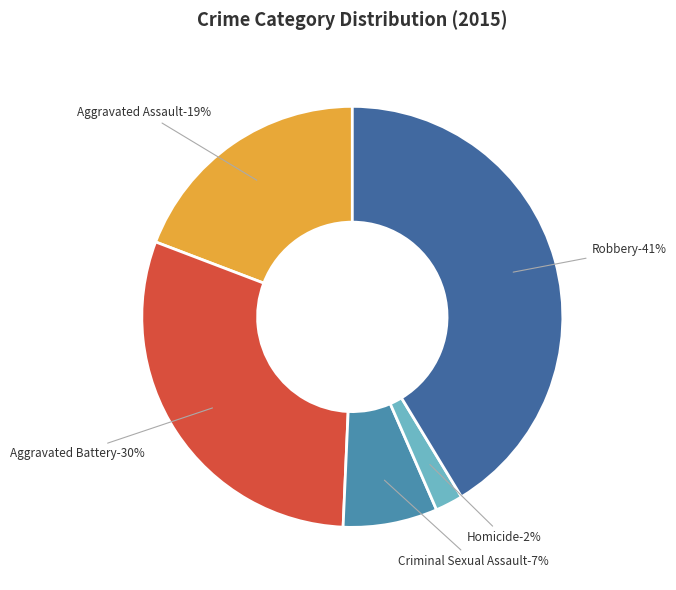

Is it true that Criminal Sexual Assault is 1% of the pie?

False